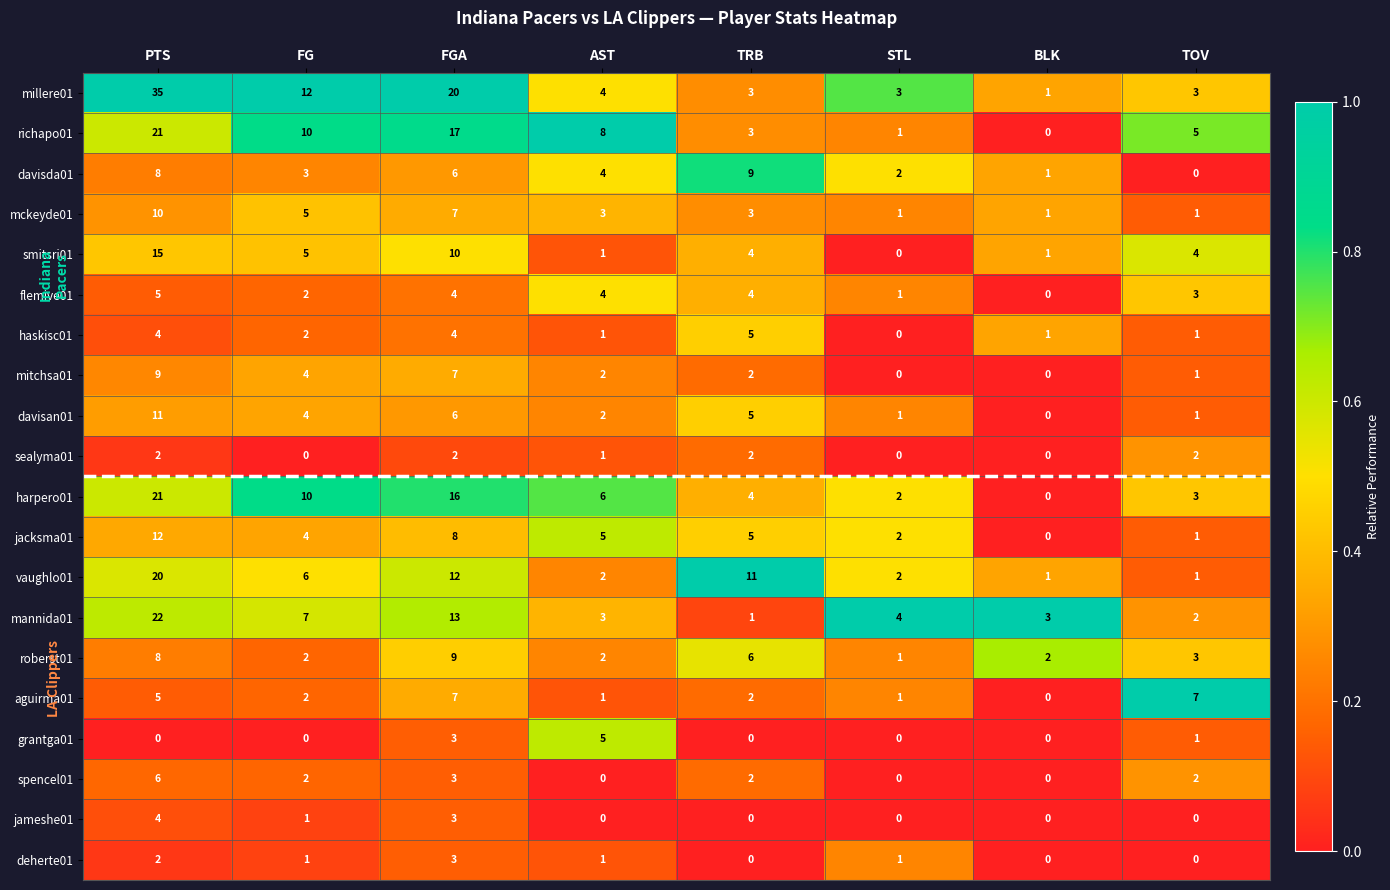

The value of roberst01 at AST is 2. True or false?

True